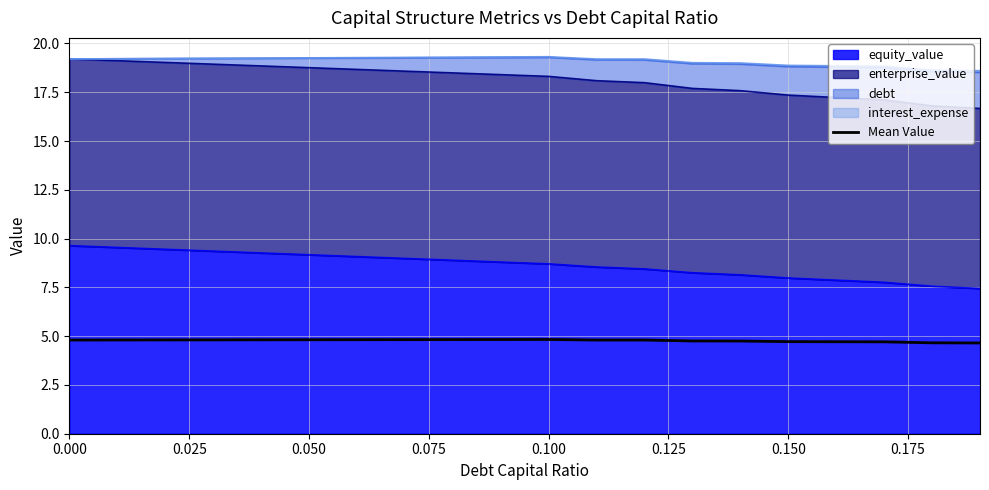

How many values are between 4 and 5?

20